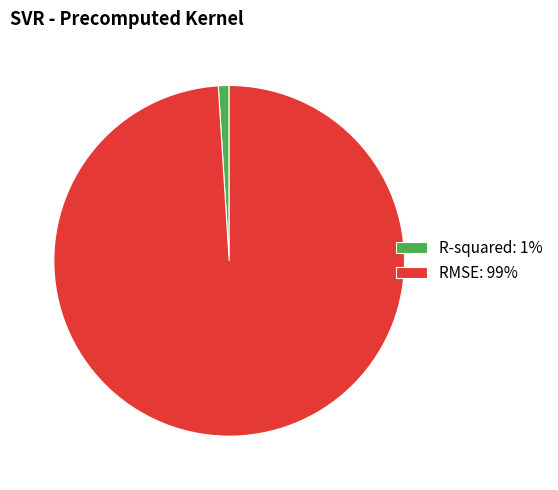

Do R-squared: 1% and RMSE: 99% together represent more than half of the pie?

Yes